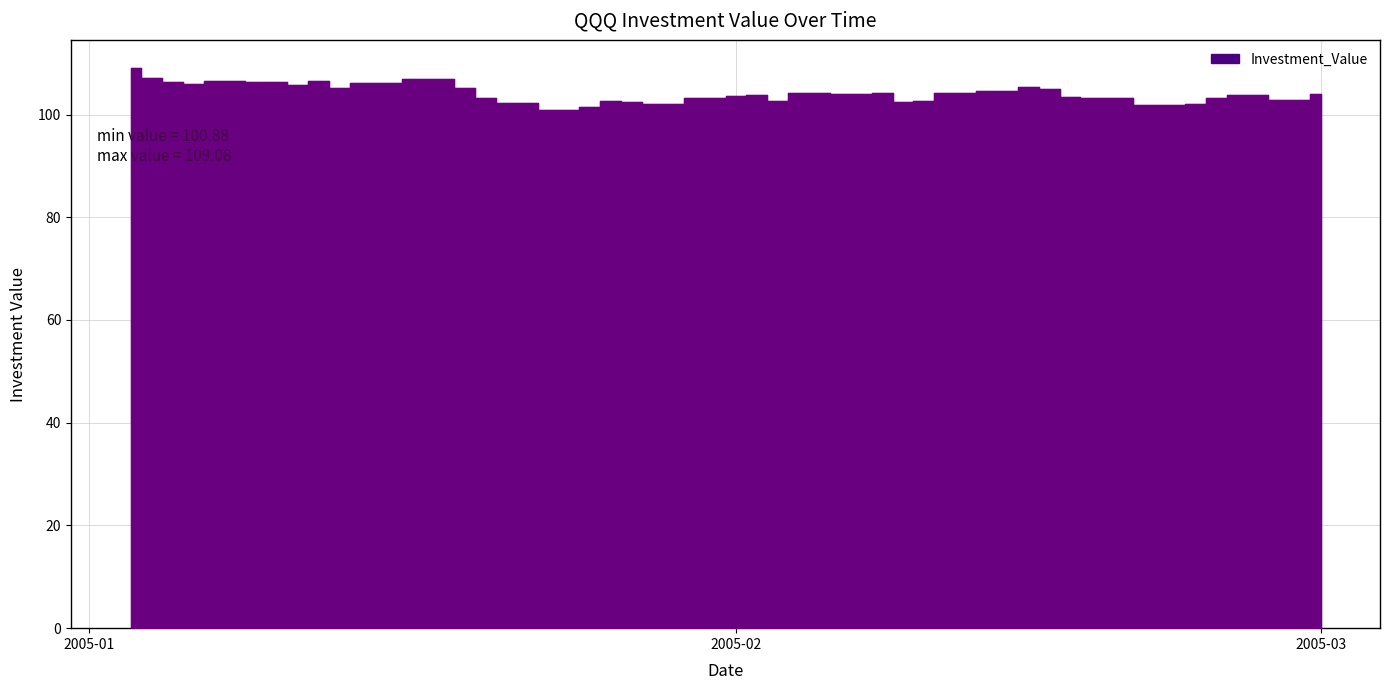

The chart shows a value of 52.8 at 2005-01-25. True or false?

False